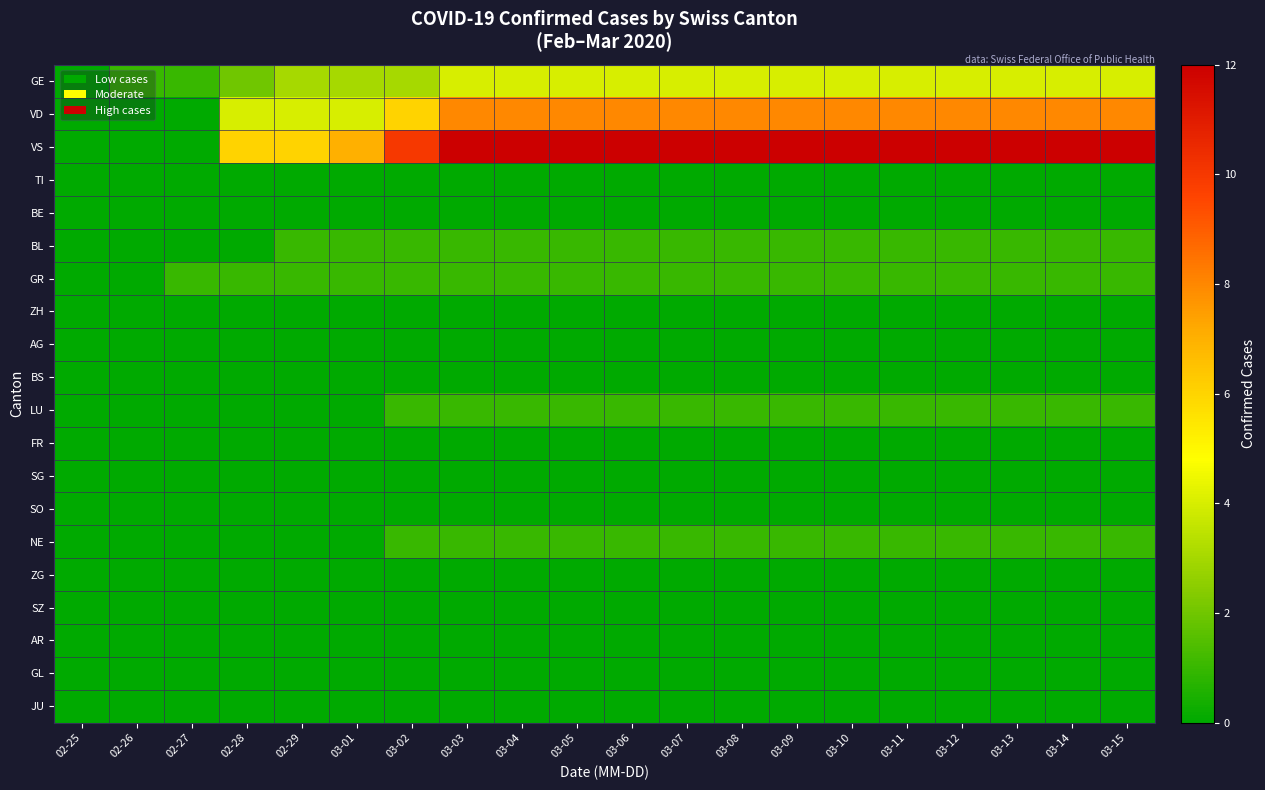

Reading left to right, what are all the values shown in this chart?

GE: 02-25=0	02-26=1	02-27=1	02-28=2	02-29=3	03-01=3	03-02=3	03-03=4	03-04=4	03-05=4	03-06=4	03-07=4	03-08=4	03-09=4	03-10=4	03-11=4	03-12=4	03-13=4	03-14=4	03-15=4
VD: 02-25=0	02-26=0	02-27=0	02-28=4	02-29=4	03-01=4	03-02=6	03-03=8	03-04=8	03-05=8	03-06=8	03-07=8	03-08=8	03-09=8	03-10=8	03-11=8	03-12=8	03-13=8	03-14=8	03-15=8
VS: 02-25=0	02-26=0	02-27=0	02-28=6	02-29=6	03-01=7	03-02=10	03-03=12	03-04=12	03-05=12	03-06=12	03-07=12	03-08=12	03-09=12	03-10=12	03-11=12	03-12=12	03-13=12	03-14=12	03-15=12
TI: 02-25=0	02-26=0	02-27=0	02-28=0	02-29=0	03-01=0	03-02=0	03-03=0	03-04=0	03-05=0	03-06=0	03-07=0	03-08=0	03-09=0	03-10=0	03-11=0	03-12=0	03-13=0	03-14=0	03-15=0
BE: 02-25=0	02-26=0	02-27=0	02-28=0	02-29=0	03-01=0	03-02=0	03-03=0	03-04=0	03-05=0	03-06=0	03-07=0	03-08=0	03-09=0	03-10=0	03-11=0	03-12=0	03-13=0	03-14=0	03-15=0
BL: 02-25=0	02-26=0	02-27=0	02-28=0	02-29=1	03-01=1	03-02=1	03-03=1	03-04=1	03-05=1	03-06=1	03-07=1	03-08=1	03-09=1	03-10=1	03-11=1	03-12=1	03-13=1	03-14=1	03-15=1
GR: 02-25=0	02-26=0	02-27=1	02-28=1	02-29=1	03-01=1	03-02=1	03-03=1	03-04=1	03-05=1	03-06=1	03-07=1	03-08=1	03-09=1	03-10=1	03-11=1	03-12=1	03-13=1	03-14=1	03-15=1
ZH: 02-25=0	02-26=0	02-27=0	02-28=0	02-29=0	03-01=0	03-02=0	03-03=0	03-04=0	03-05=0	03-06=0	03-07=0	03-08=0	03-09=0	03-10=0	03-11=0	03-12=0	03-13=0	03-14=0	03-15=0
AG: 02-25=0	02-26=0	02-27=0	02-28=0	02-29=0	03-01=0	03-02=0	03-03=0	03-04=0	03-05=0	03-06=0	03-07=0	03-08=0	03-09=0	03-10=0	03-11=0	03-12=0	03-13=0	03-14=0	03-15=0
BS: 02-25=0	02-26=0	02-27=0	02-28=0	02-29=0	03-01=0	03-02=0	03-03=0	03-04=0	03-05=0	03-06=0	03-07=0	03-08=0	03-09=0	03-10=0	03-11=0	03-12=0	03-13=0	03-14=0	03-15=0
LU: 02-25=0	02-26=0	02-27=0	02-28=0	02-29=0	03-01=0	03-02=1	03-03=1	03-04=1	03-05=1	03-06=1	03-07=1	03-08=1	03-09=1	03-10=1	03-11=1	03-12=1	03-13=1	03-14=1	03-15=1
FR: 02-25=0	02-26=0	02-27=0	02-28=0	02-29=0	03-01=0	03-02=0	03-03=0	03-04=0	03-05=0	03-06=0	03-07=0	03-08=0	03-09=0	03-10=0	03-11=0	03-12=0	03-13=0	03-14=0	03-15=0
SG: 02-25=0	02-26=0	02-27=0	02-28=0	02-29=0	03-01=0	03-02=0	03-03=0	03-04=0	03-05=0	03-06=0	03-07=0	03-08=0	03-09=0	03-10=0	03-11=0	03-12=0	03-13=0	03-14=0	03-15=0
SO: 02-25=0	02-26=0	02-27=0	02-28=0	02-29=0	03-01=0	03-02=0	03-03=0	03-04=0	03-05=0	03-06=0	03-07=0	03-08=0	03-09=0	03-10=0	03-11=0	03-12=0	03-13=0	03-14=0	03-15=0
NE: 02-25=0	02-26=0	02-27=0	02-28=0	02-29=0	03-01=0	03-02=1	03-03=1	03-04=1	03-05=1	03-06=1	03-07=1	03-08=1	03-09=1	03-10=1	03-11=1	03-12=1	03-13=1	03-14=1	03-15=1
ZG: 02-25=0	02-26=0	02-27=0	02-28=0	02-29=0	03-01=0	03-02=0	03-03=0	03-04=0	03-05=0	03-06=0	03-07=0	03-08=0	03-09=0	03-10=0	03-11=0	03-12=0	03-13=0	03-14=0	03-15=0
SZ: 02-25=0	02-26=0	02-27=0	02-28=0	02-29=0	03-01=0	03-02=0	03-03=0	03-04=0	03-05=0	03-06=0	03-07=0	03-08=0	03-09=0	03-10=0	03-11=0	03-12=0	03-13=0	03-14=0	03-15=0
AR: 02-25=0	02-26=0	02-27=0	02-28=0	02-29=0	03-01=0	03-02=0	03-03=0	03-04=0	03-05=0	03-06=0	03-07=0	03-08=0	03-09=0	03-10=0	03-11=0	03-12=0	03-13=0	03-14=0	03-15=0
GL: 02-25=0	02-26=0	02-27=0	02-28=0	02-29=0	03-01=0	03-02=0	03-03=0	03-04=0	03-05=0	03-06=0	03-07=0	03-08=0	03-09=0	03-10=0	03-11=0	03-12=0	03-13=0	03-14=0	03-15=0
JU: 02-25=0	02-26=0	02-27=0	02-28=0	02-29=0	03-01=0	03-02=0	03-03=0	03-04=0	03-05=0	03-06=0	03-07=0	03-08=0	03-09=0	03-10=0	03-11=0	03-12=0	03-13=0	03-14=0	03-15=0